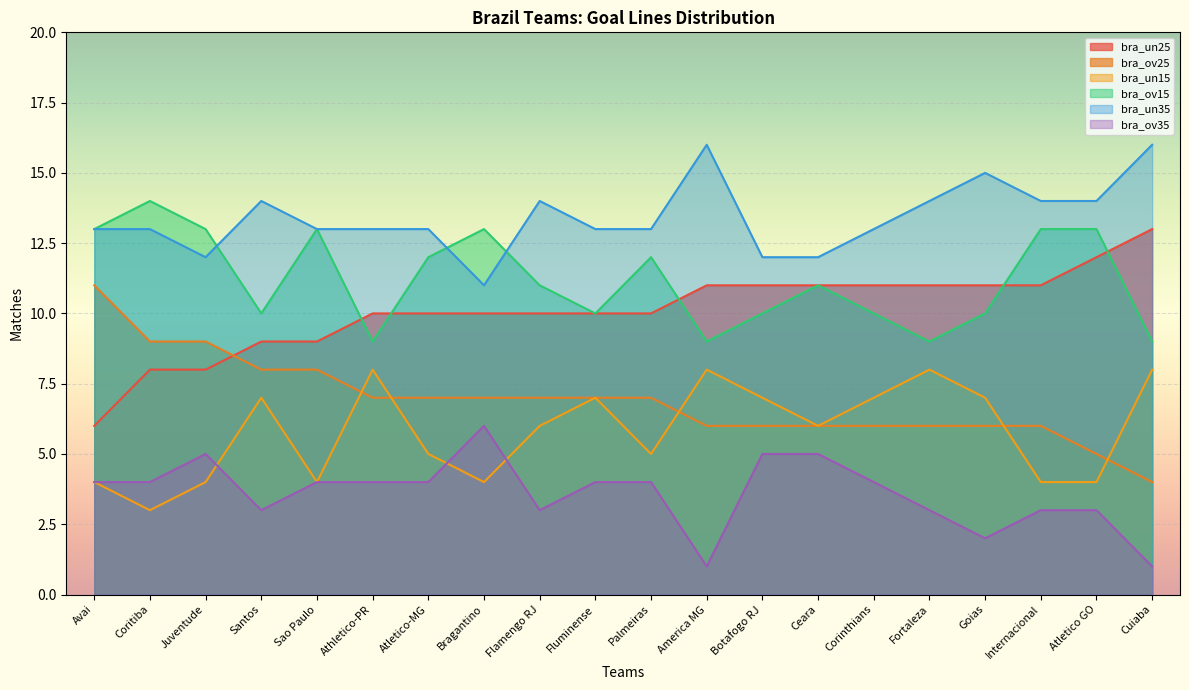

At which category does bra_un15 reach its first local peak?

Santos